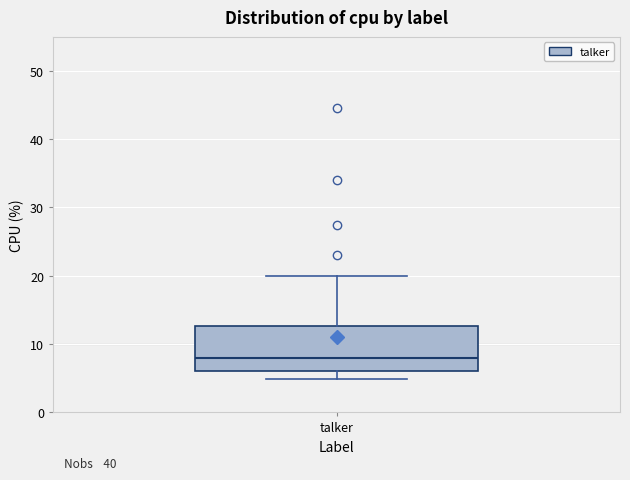

Read this box plot against the y-axis: the position of the median line, the range covered by the box, and the ends of both whiskers. The values are not printed on the chart, so give them approximately, as read against the axis.

median 8, box 6 to 13, whiskers 5 to 20